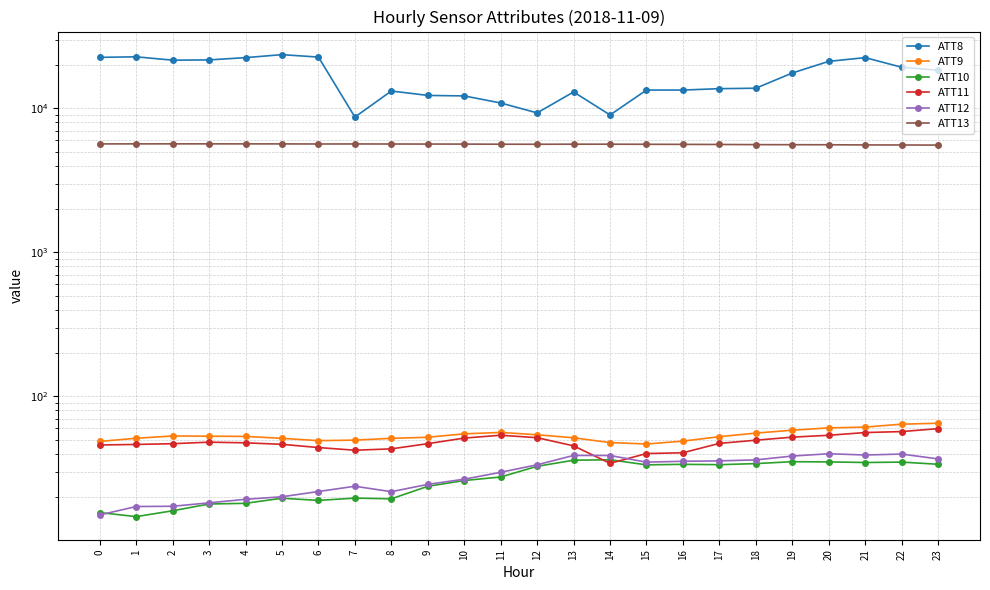

Is it true that ATT12 equals 53.7 at 15?

False